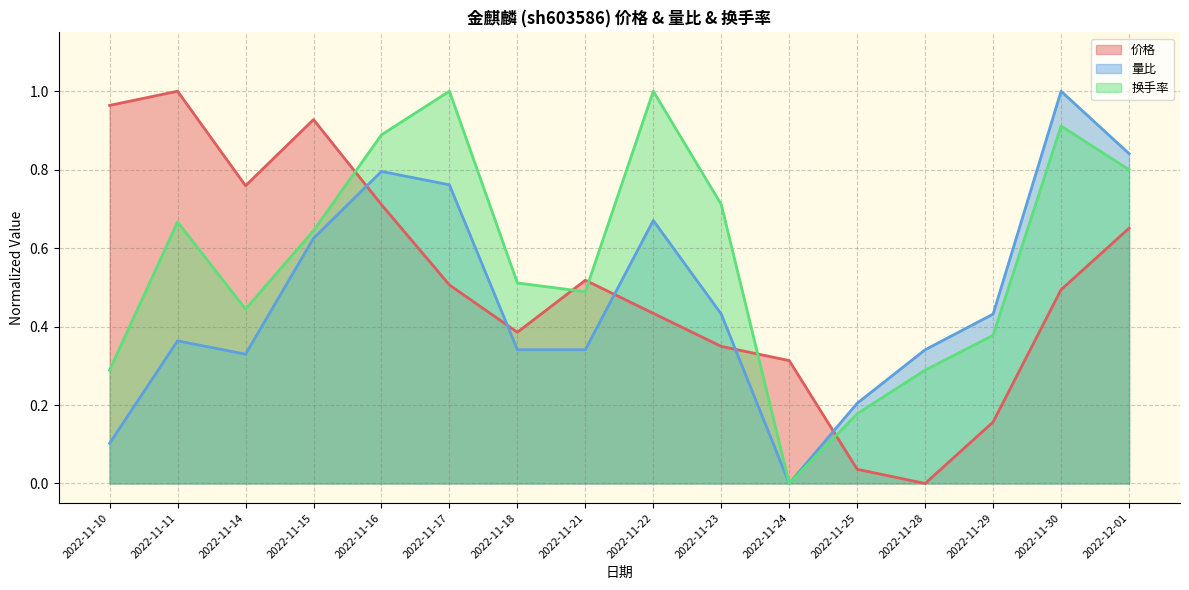

True or false: 换手率 has more than 0 interior local peaks.

True